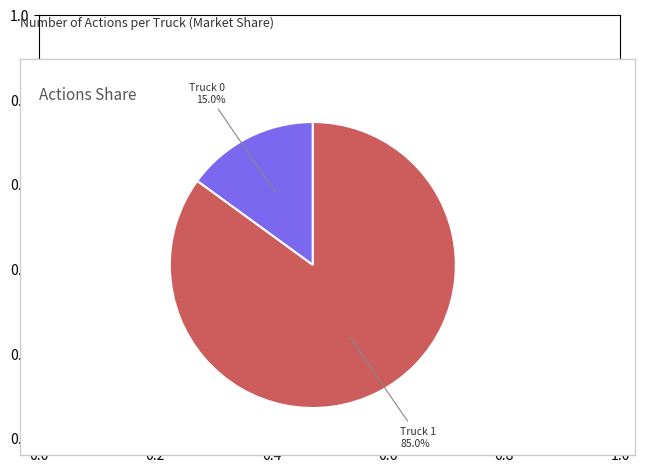

Is there any slice that represents more than half of the pie?

Yes